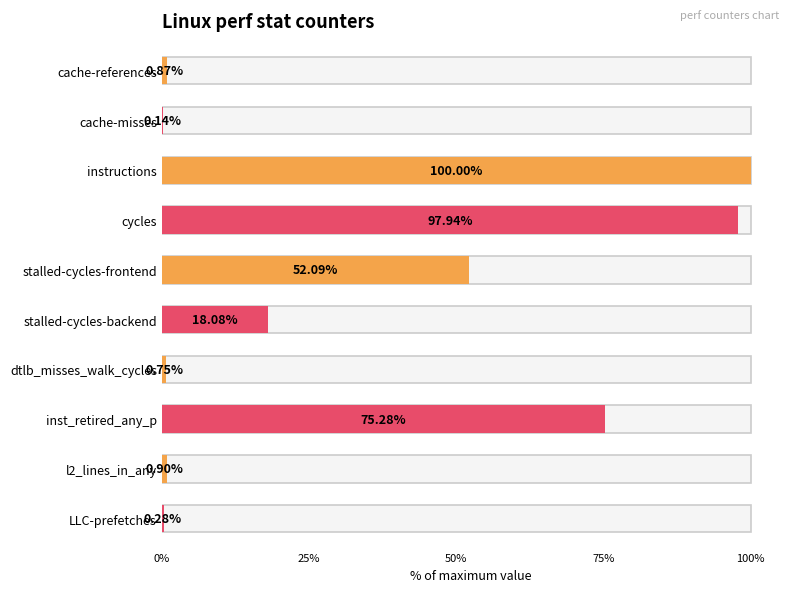

The chart shows a value of 166076642 at instructions. True or false?

False